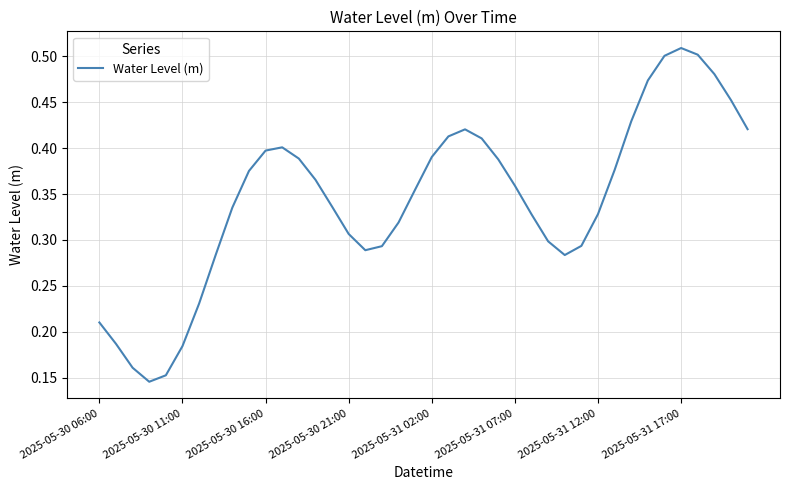

True or false: the data has more than 1 interior local peaks.

True